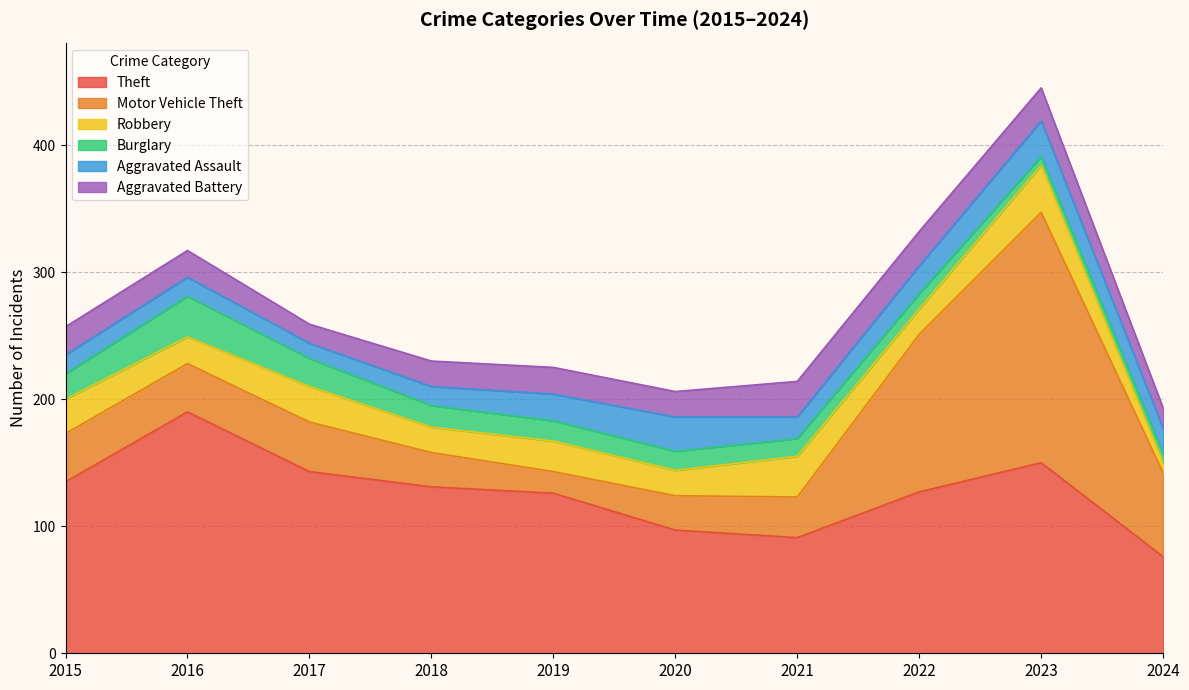

Reading left to right, transcribe all the data shown in this chart.

Theft: 135	190	143	131	126	97	91	127	150	76
Motor Vehicle Theft: 38	38	39	27	17	27	32	124	197	66
Robbery: 27	21	28	20	24	20	32	20	37	8
Burglary: 20	32	22	17	16	15	14	12	7	7
Aggravated Assault: 15	15	12	15	21	27	17	22	28	20
Aggravated Battery: 22	21	15	20	21	20	28	27	26	16